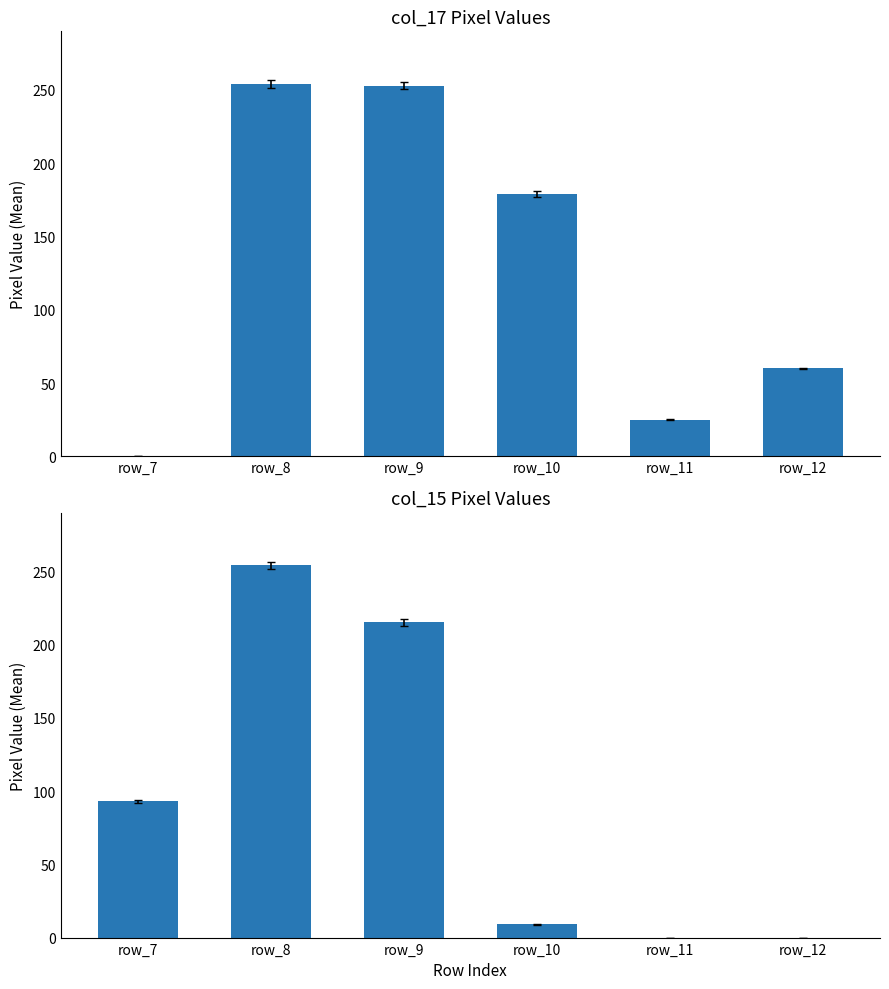

What is the total value across all series at row_12?

60